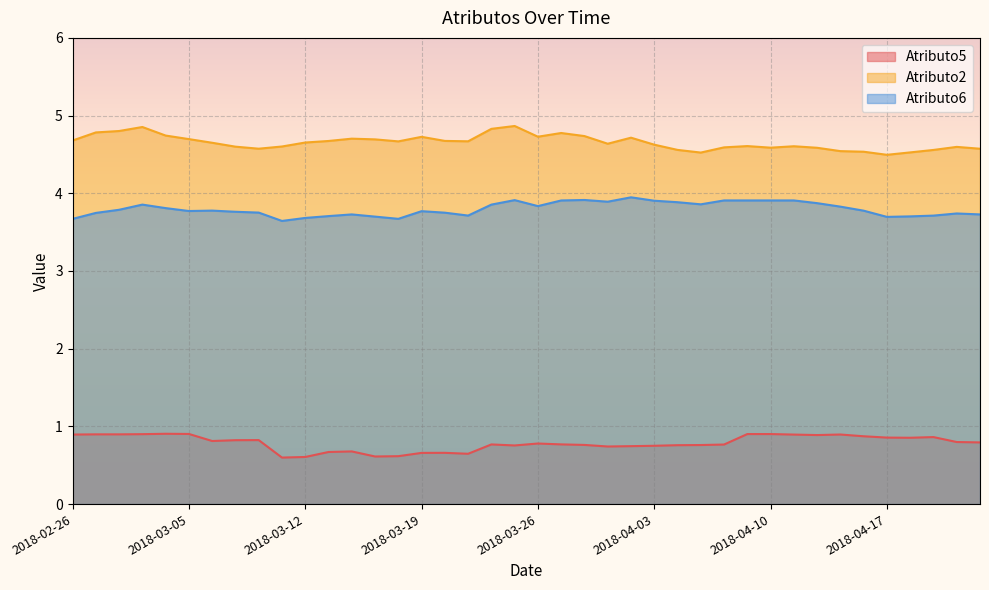

What position from the right is 2018-03-23?

21